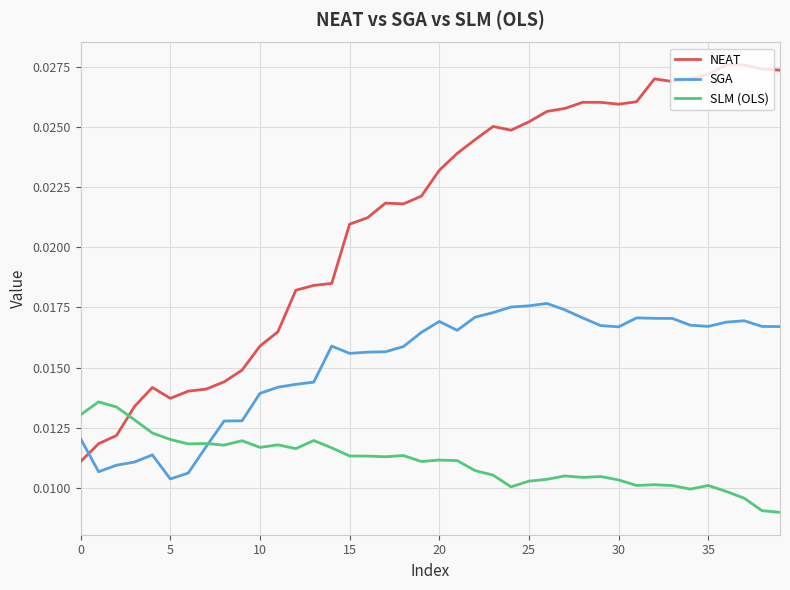

Rank the series by their average value, from lowest to highest.

SLM (OLS), SGA, NEAT